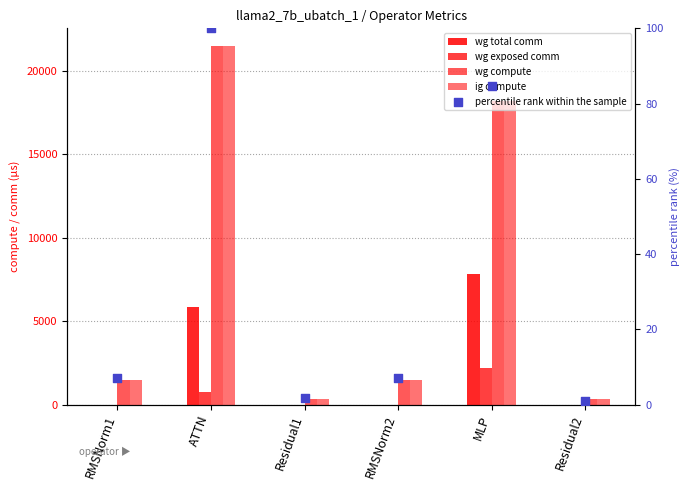

What are all the series names shown in the legend?

wg total comm, wg exposed comm, wg compute, ig compute, percentile rank within the sample